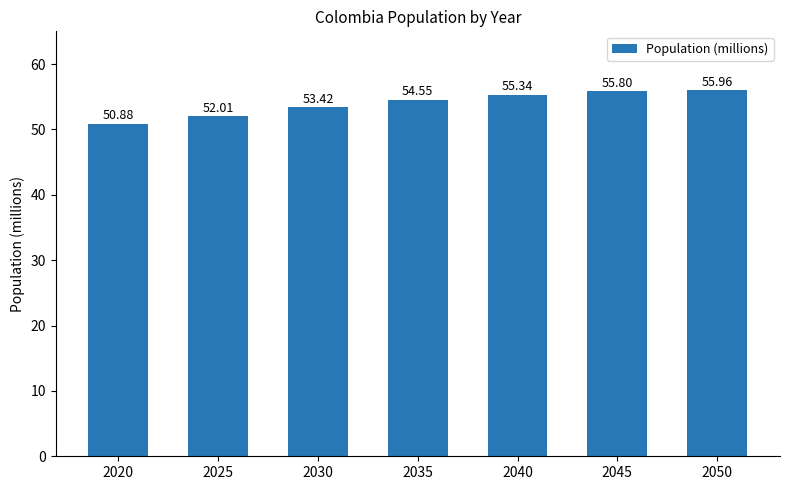

How many series are shown in this chart?

1